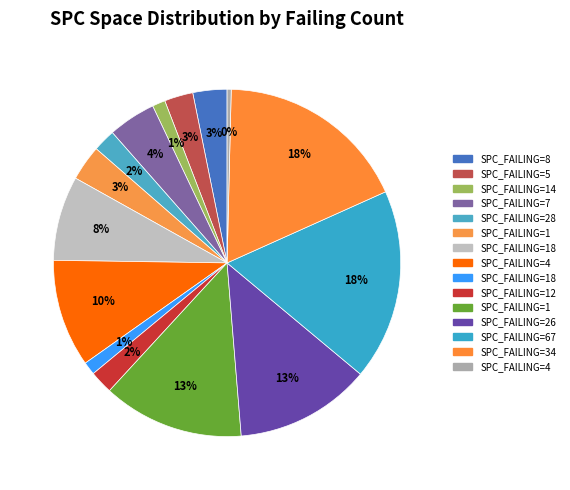

Rank the categories by value from highest to lowest.

34, 67, 1, 26, 4, 18, 7, 1, 8, 5, 12, 28, 14, 18, 4